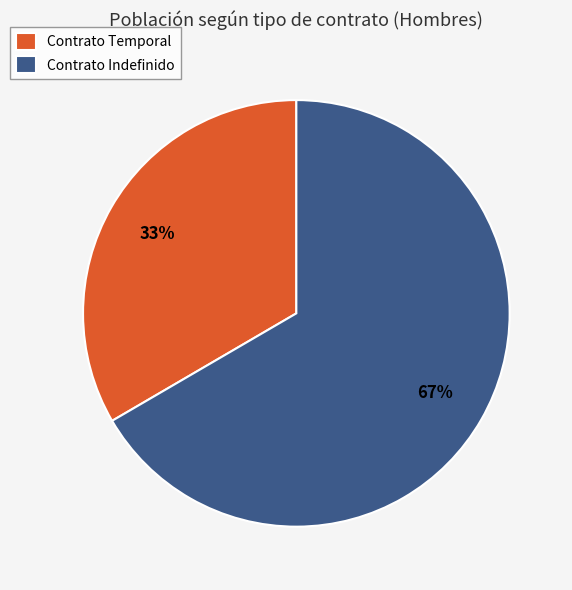

Do Contrato Temporal and Contrato Indefinido together represent more than half of the pie?

Yes